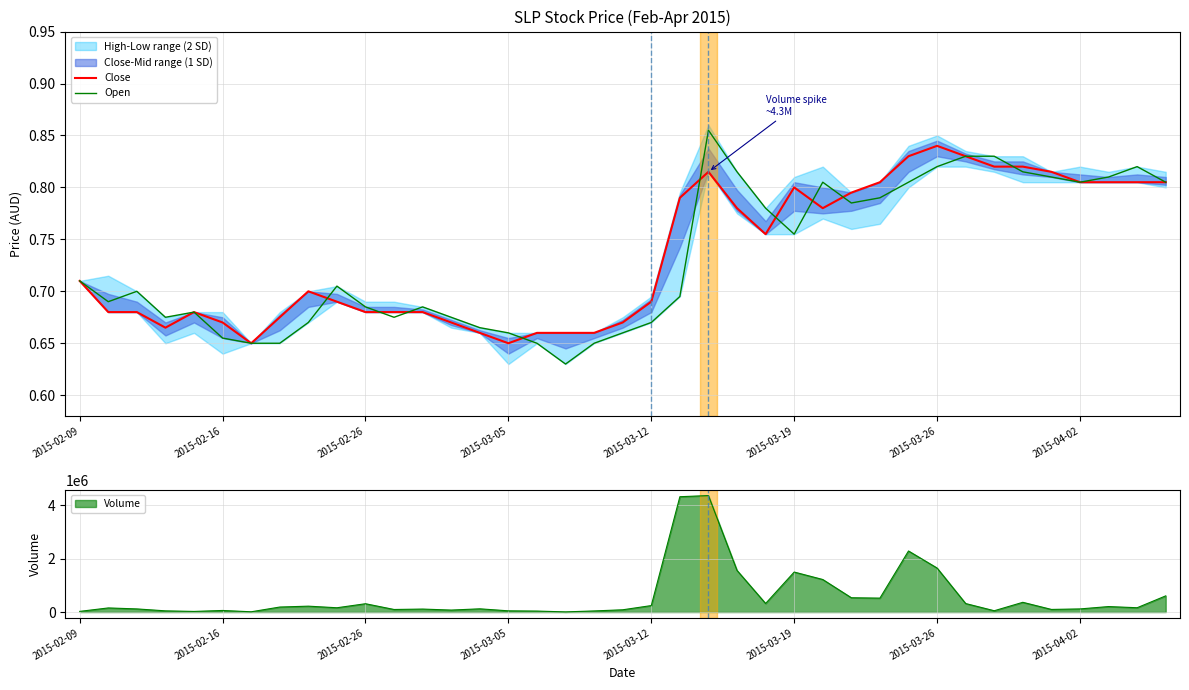

Rank the series by their average value, from lowest to highest.

Open, Close